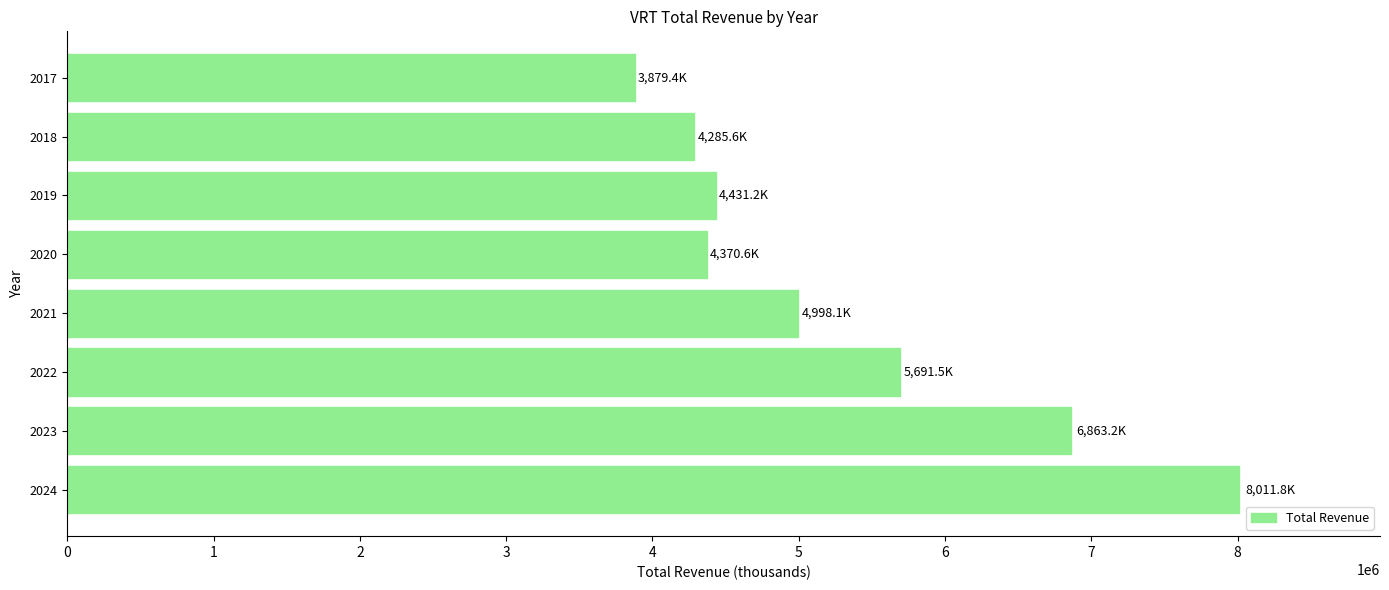

Approximately how many times larger is the value at 2021 compared to 2022?

0.9